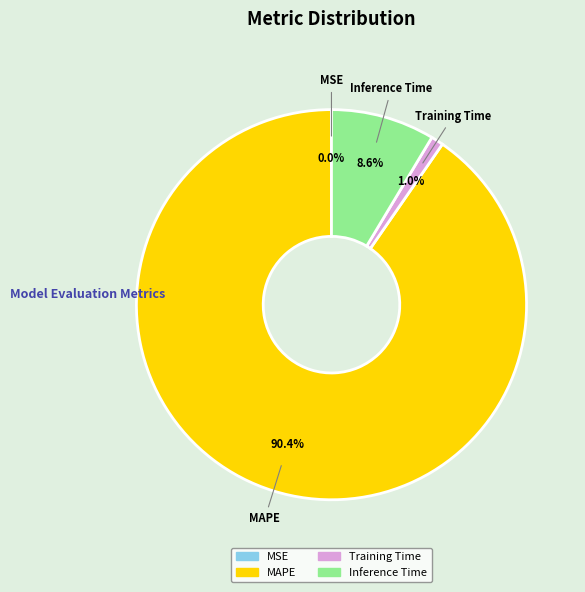

Which has a higher value, MAPE or Inference Time?

MAPE